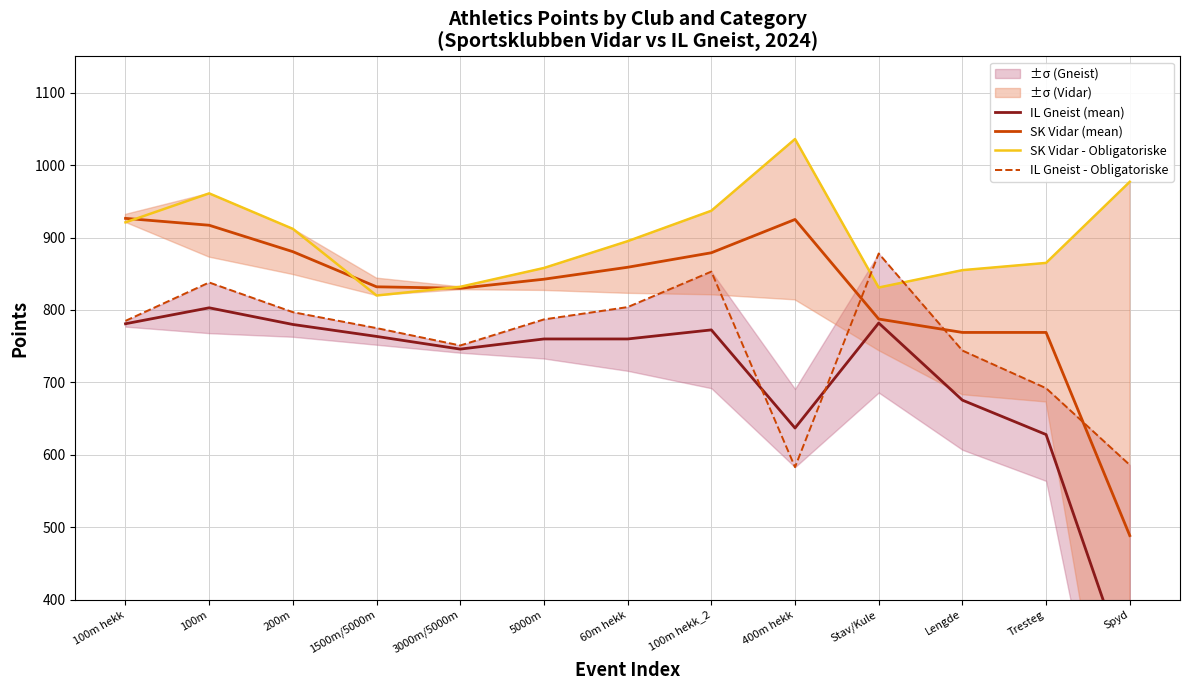

At which category does the chart reach its minimum across all series?

Spyd